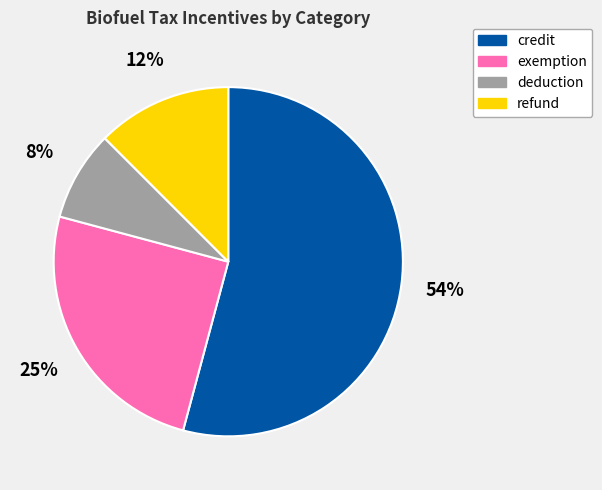

What percentage is the deduction slice, to the nearest percent?

8%